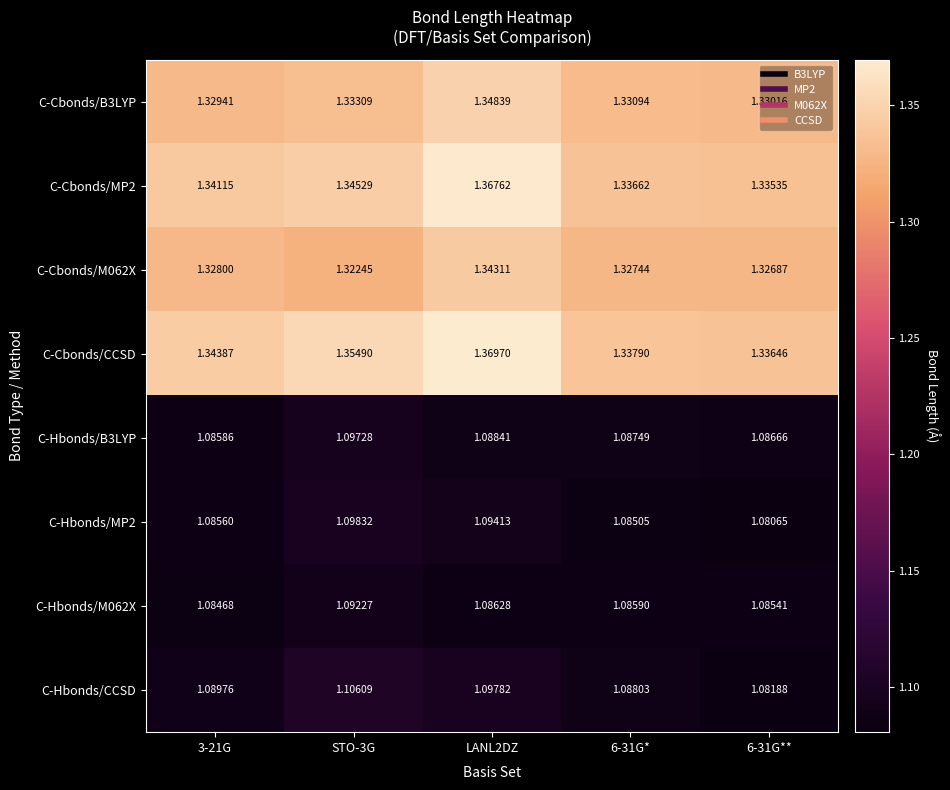

Which series has the widest spread of values?

C-Cbonds/CCSD